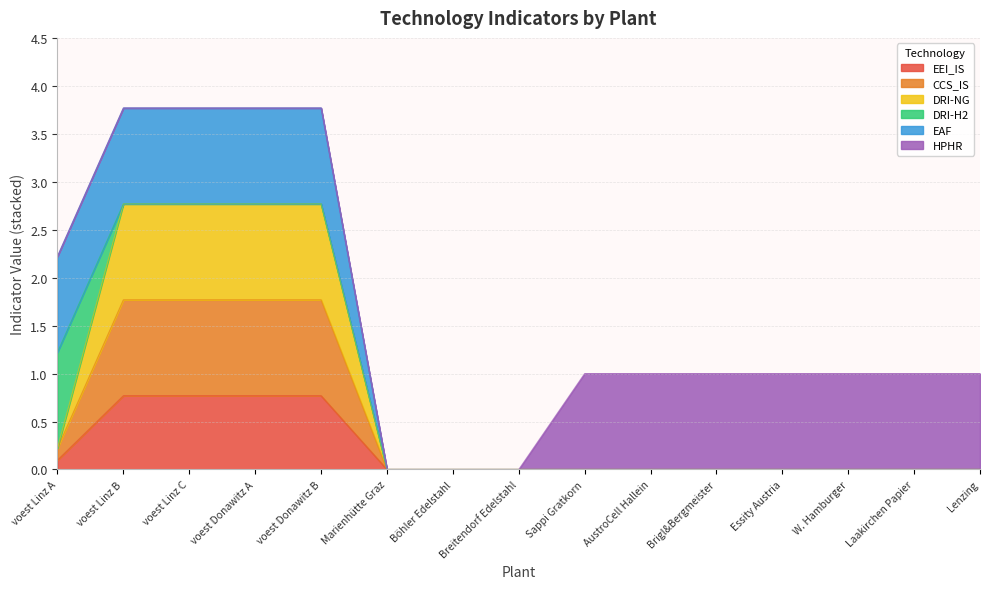

True or false: DRI-NG has more than 0 interior local peaks.

False